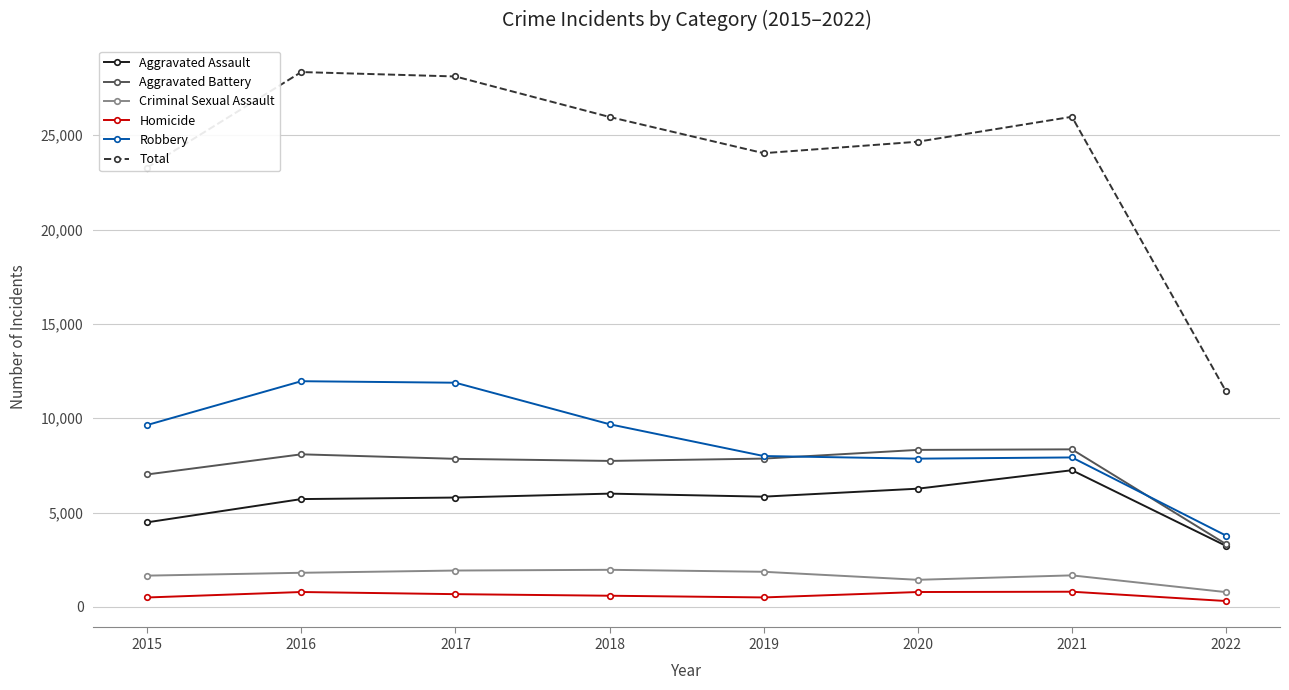

True or false: Criminal Sexual Assault has more than 1 points higher than both neighbors.

True